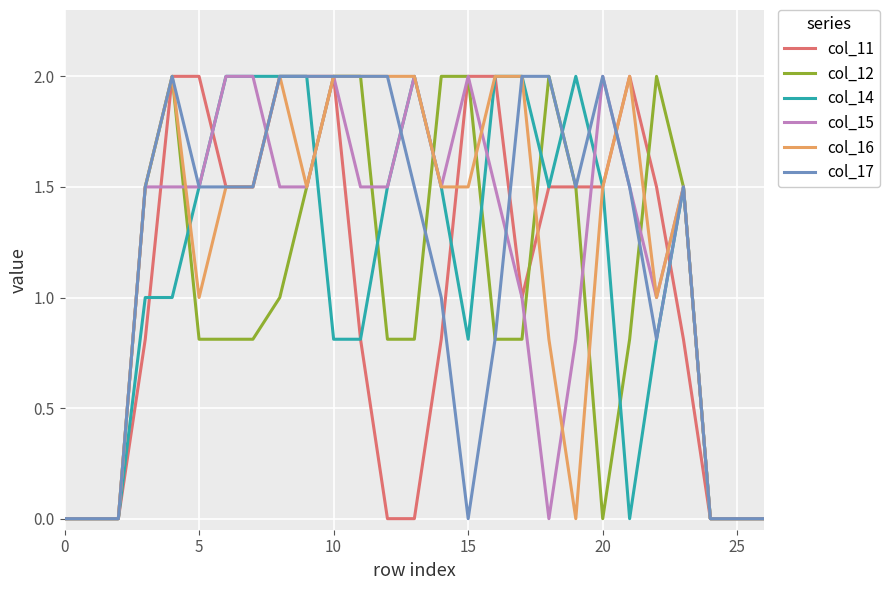

Reading right to left, transcribe all the data shown in this chart.

col_11: 0.0	0.0	0.0	0.8	1.5	2.0	1.5	1.5	1.5	1.0	2.0	2.0	0.8	0.0	0.0	0.8	2.0	2.0	2.0	1.5	1.5	2.0	2.0	0.8	0.0	0.0	0.0
col_12: 0.0	0.0	0.0	1.5	2.0	0.8	0.0	1.5	2.0	0.8	0.8	2.0	2.0	0.8	0.8	2.0	2.0	1.5	1.0	0.8	0.8	0.8	2.0	1.5	0.0	0.0	0.0
col_14: 0.0	0.0	0.0	1.5	0.8	0.0	1.5	2.0	1.5	2.0	2.0	0.8	1.5	2.0	1.5	0.8	0.8	2.0	2.0	2.0	2.0	1.5	1.0	1.0	0.0	0.0	0.0
col_15: 0.0	0.0	0.0	1.5	1.0	1.5	2.0	0.8	0.0	1.0	1.5	2.0	1.5	2.0	1.5	1.5	2.0	1.5	1.5	2.0	2.0	1.5	1.5	1.5	0.0	0.0	0.0
col_16: 0.0	0.0	0.0	1.5	1.0	2.0	1.5	0.0	0.8	2.0	2.0	1.5	1.5	2.0	2.0	2.0	2.0	1.5	2.0	1.5	1.5	1.0	2.0	1.5	0.0	0.0	0.0
col_17: 0.0	0.0	0.0	1.5	0.8	1.5	2.0	1.5	2.0	2.0	0.8	0.0	1.0	1.5	2.0	2.0	2.0	2.0	2.0	1.5	1.5	1.5	2.0	1.5	0.0	0.0	0.0